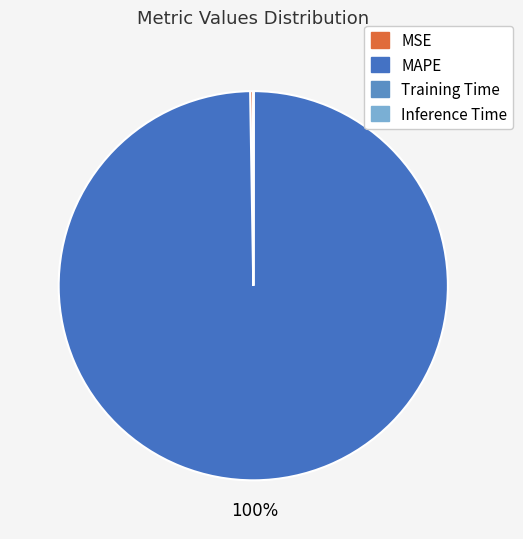

Is it true that Training Time is 0% of the pie?

True